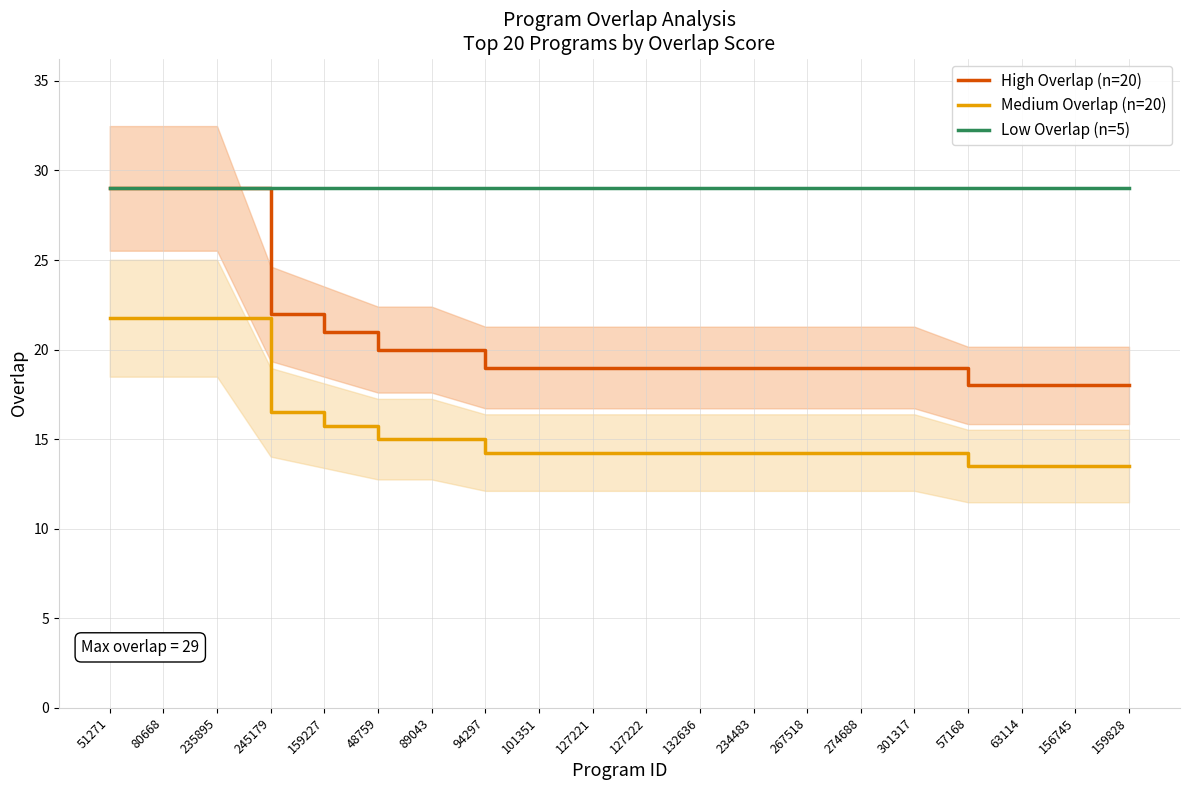

At 48759, list the series in order from smallest to largest.

Medium Overlap (n=20), High Overlap (n=20), Low Overlap (n=5)